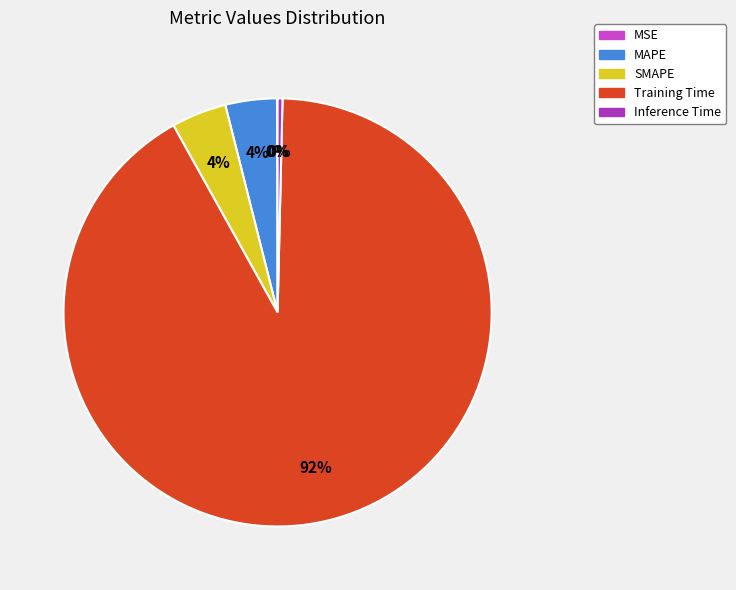

Does MAPE account for over 50% of the chart?

No